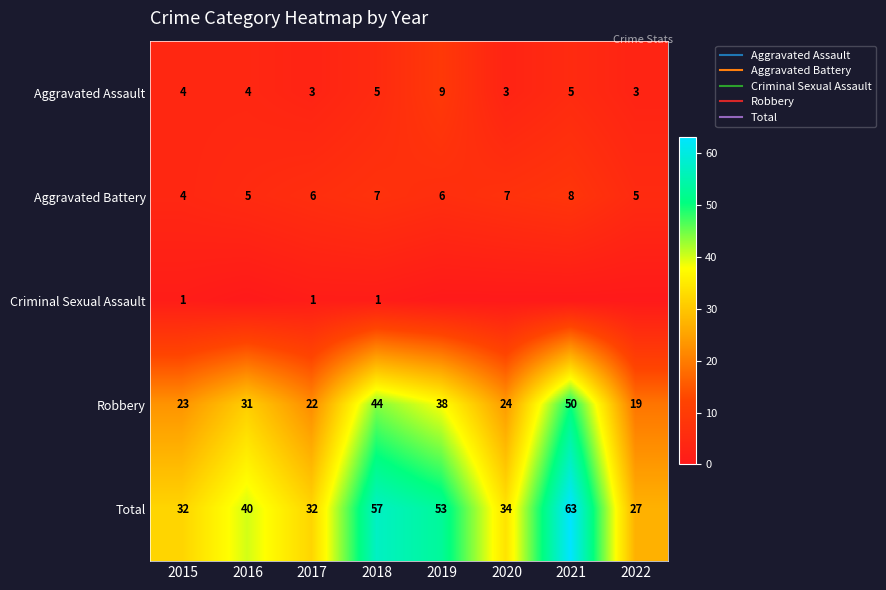

How many values in the Aggravated Assault series exceed 4?

3